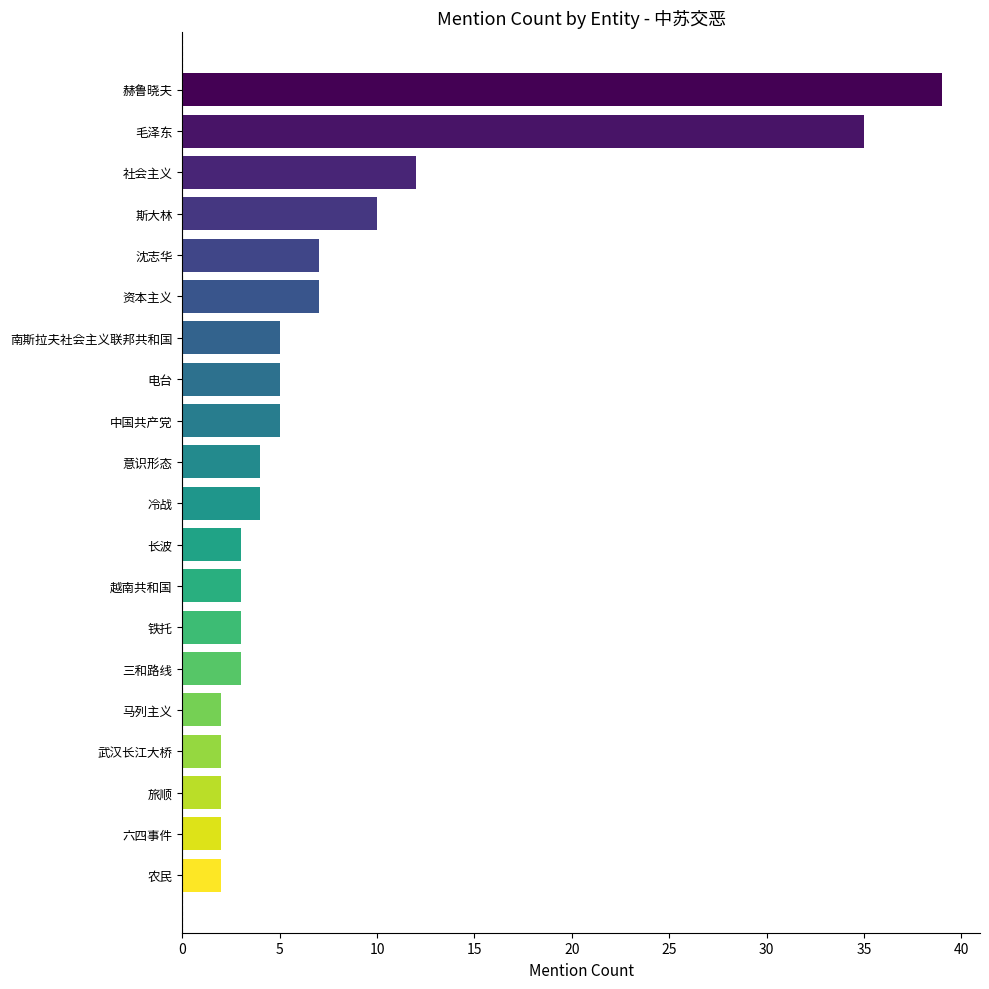

The value at 旅顺 is 2. True or false?

True